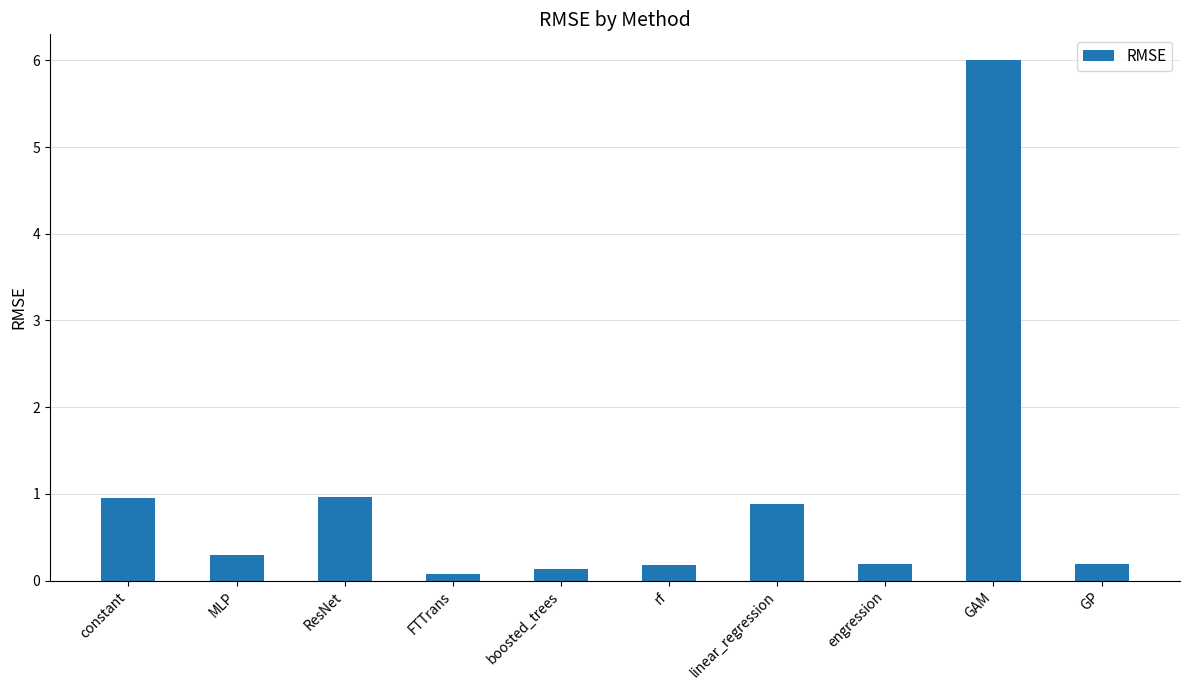

What is the difference between the maximum and second lowest values?

5.9